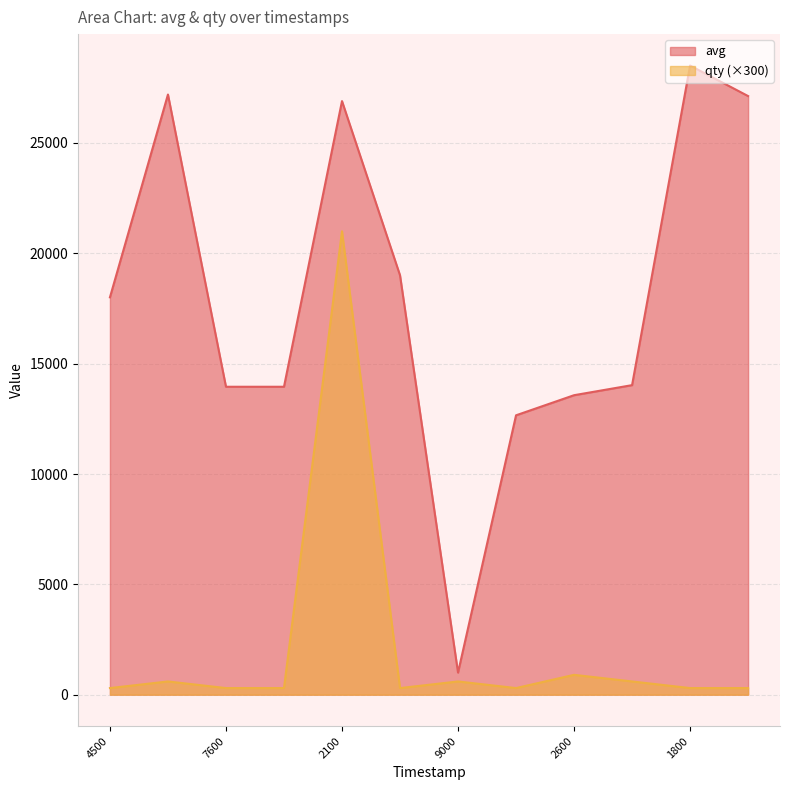

Which category has the highest value across all series?

1800